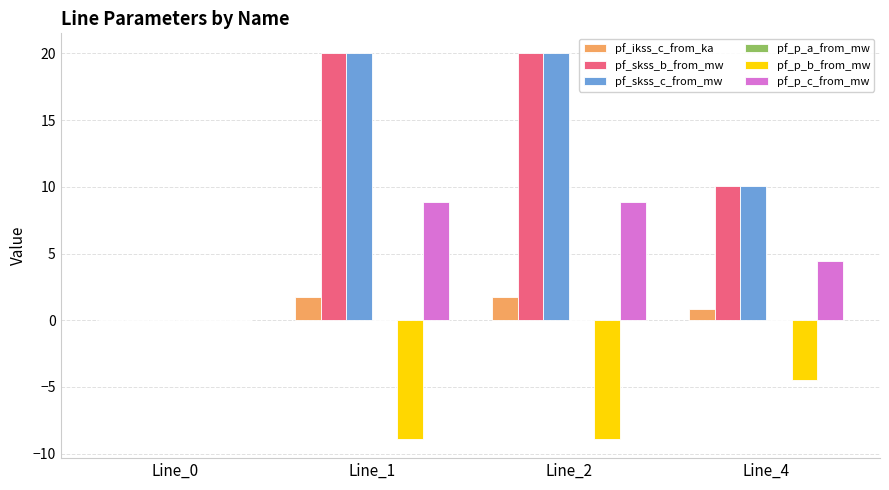

Is the value of pf_skss_b_from_mw at Line_1 greater than the value of pf_ikss_c_from_ka at Line_4?

Yes